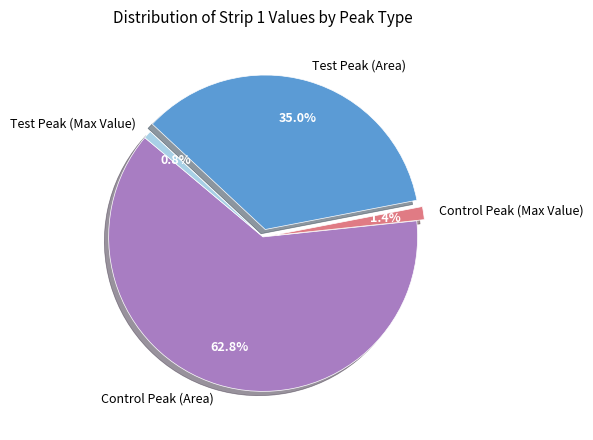

What is the smallest slice in the pie chart?

Test Peak (Max Value)